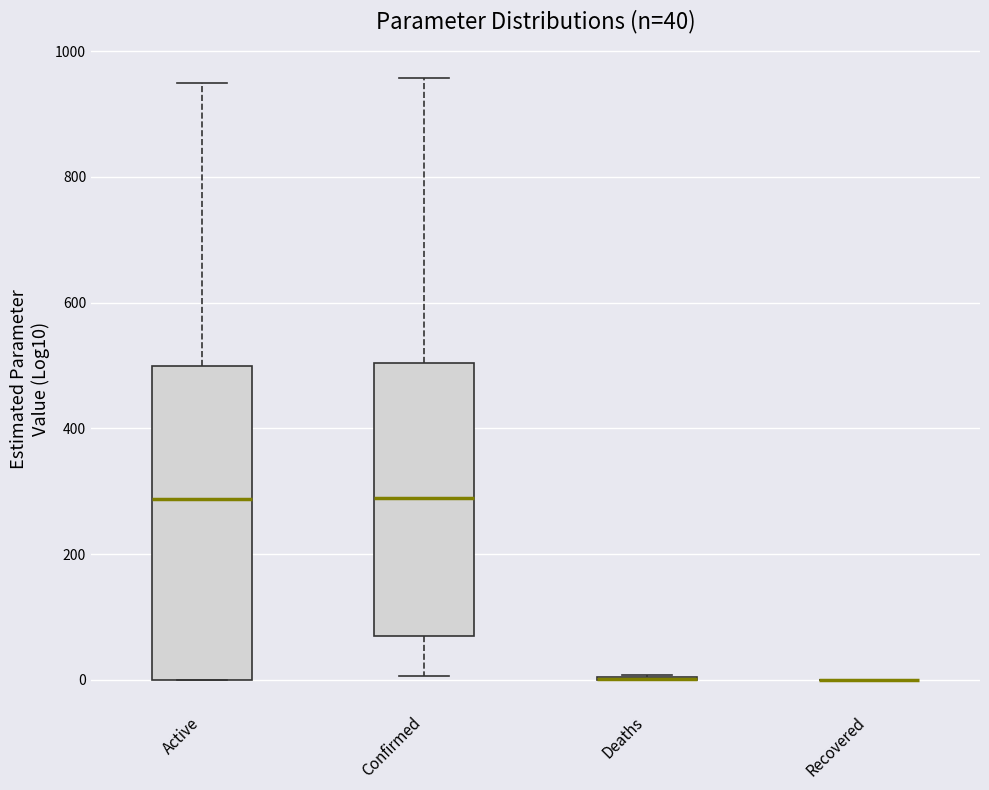

Which box is the tallest, from its lower edge to its upper edge?

Active